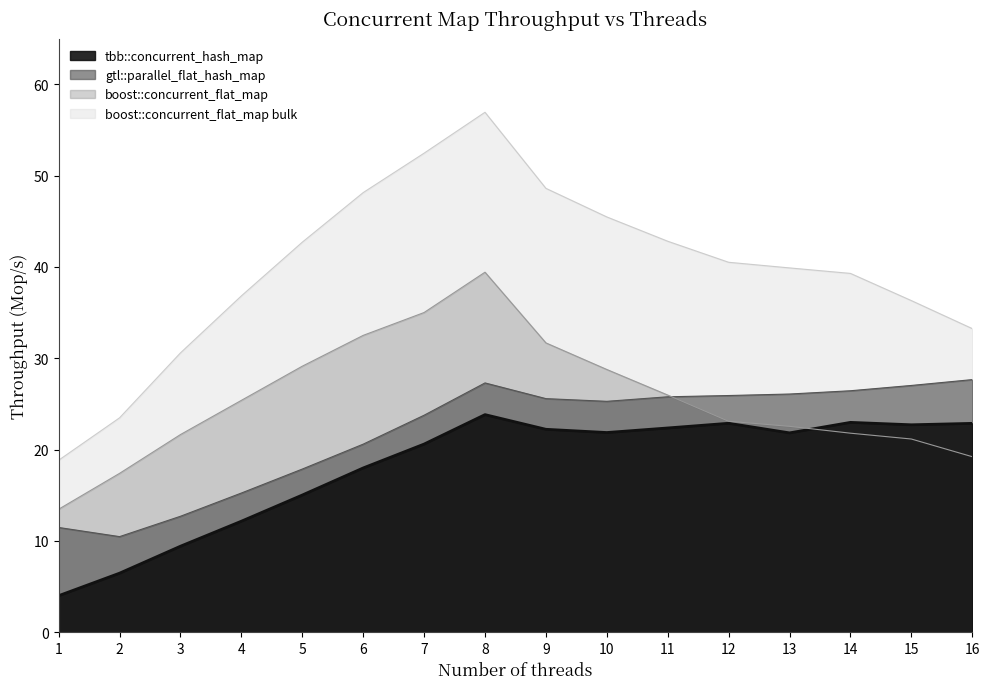

At which category is the sum across all series the highest?

8